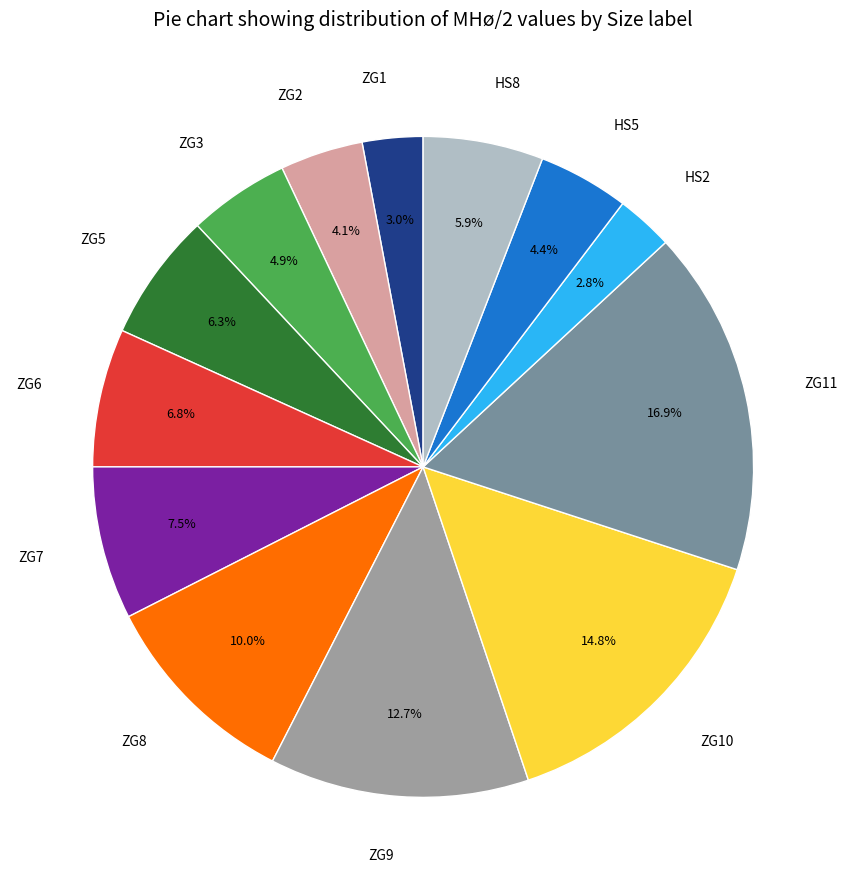

What is the largest slice in the pie chart?

ZG11